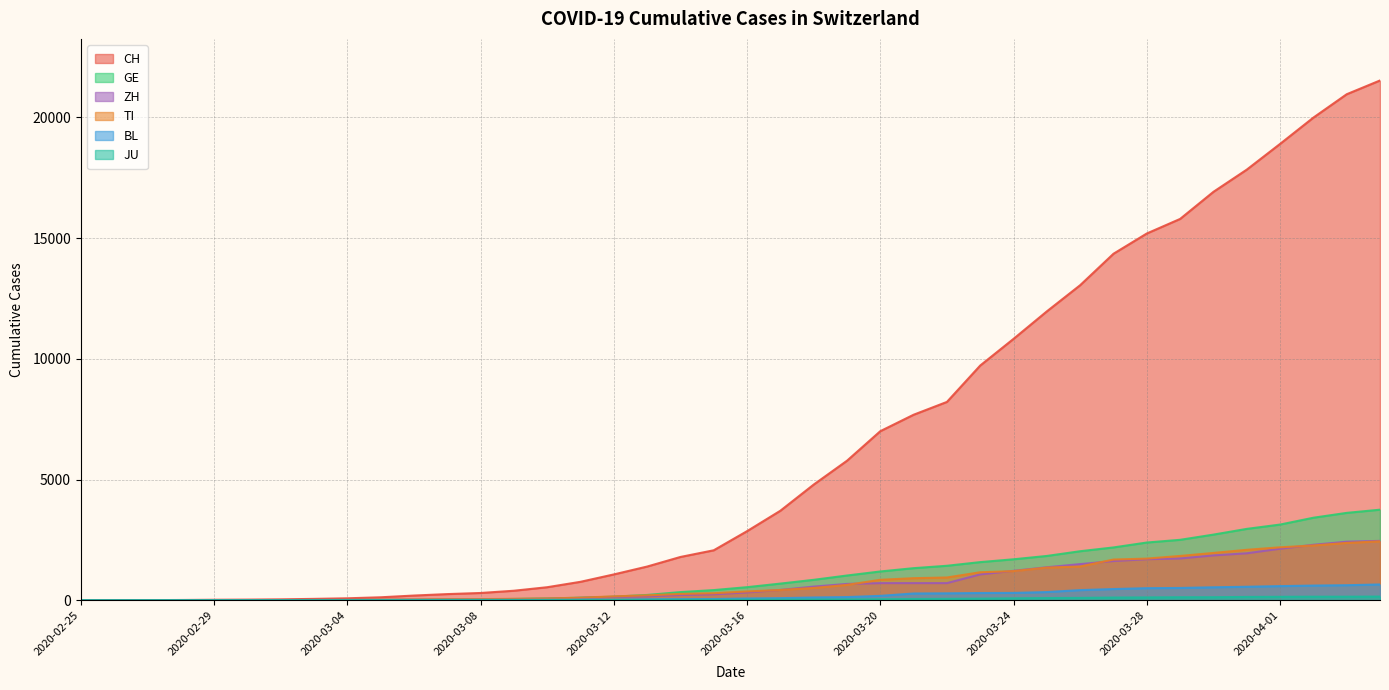

What is the difference between the ZH values at 2020-03-03 and 2020-03-02?

3